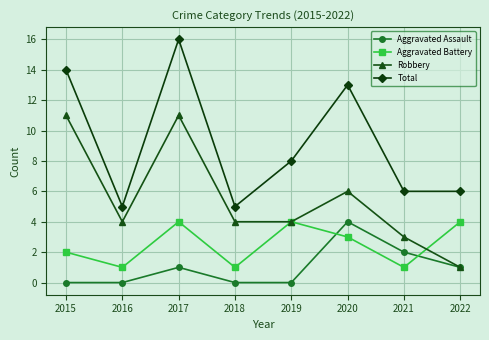

How many Robbery values are between 4 and 11?

6